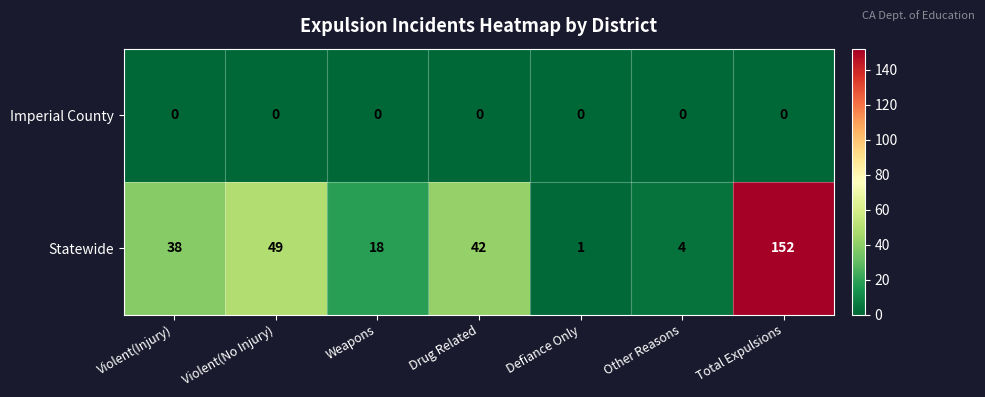

Count the number of data series in this chart.

2